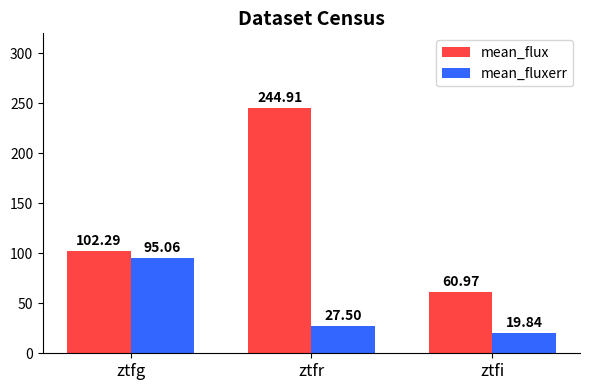

Reading right to left, transcribe all the data shown in this chart.

mean_flux: ztfi=61.0	ztfr=244.9	ztfg=102.3
mean_fluxerr: ztfi=19.8	ztfr=27.5	ztfg=95.1